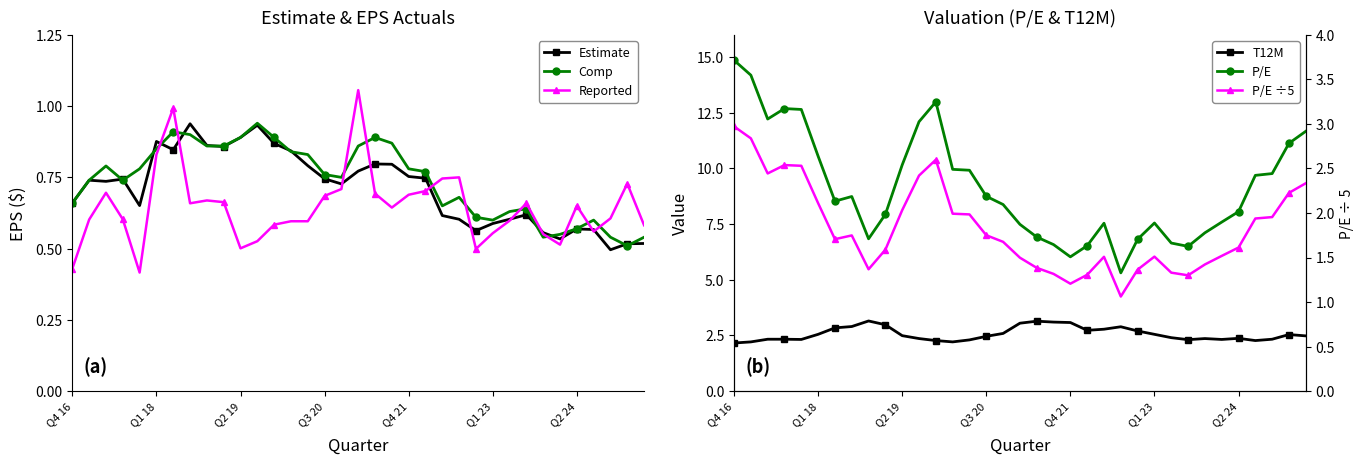

Which label corresponds to the largest value in the chart?

Q4 16